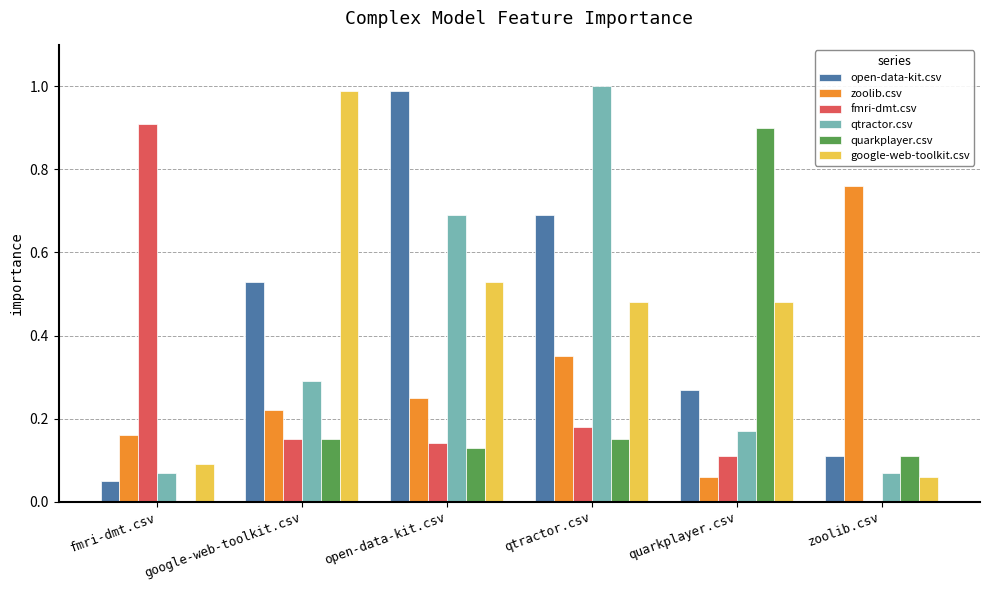

True or false: google-web-toolkit.csv has a value of 0.0 at zoolib.csv.

False